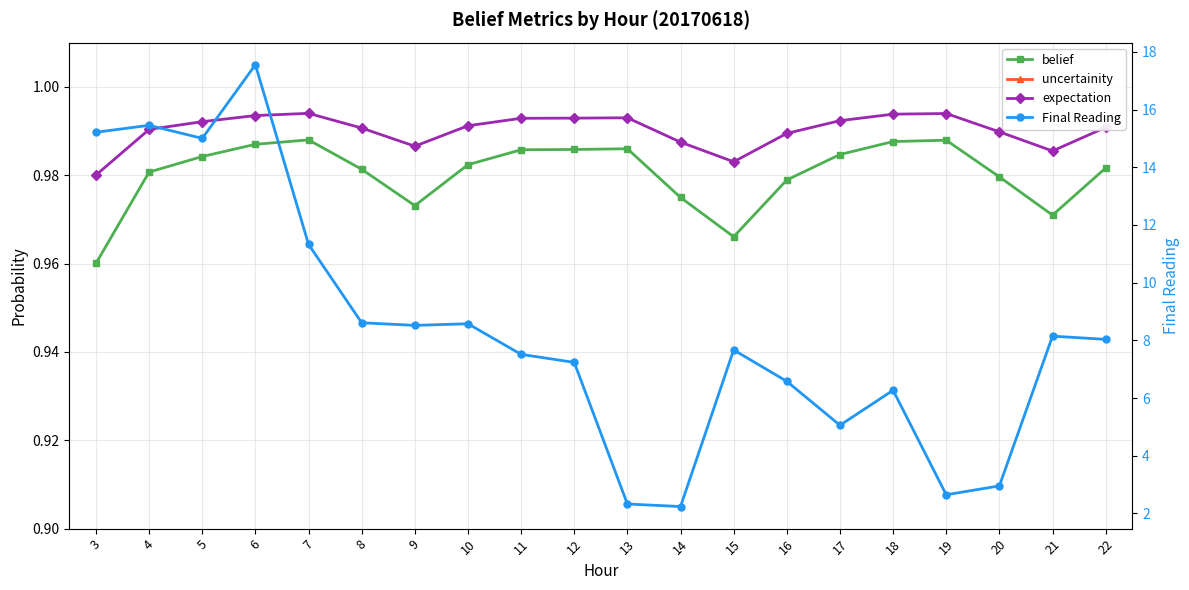

List the labels in order of Final Reading value, largest first.

6, 4, 3, 5, 7, 8, 10, 9, 21, 22, 15, 11, 12, 16, 18, 17, 20, 19, 13, 14